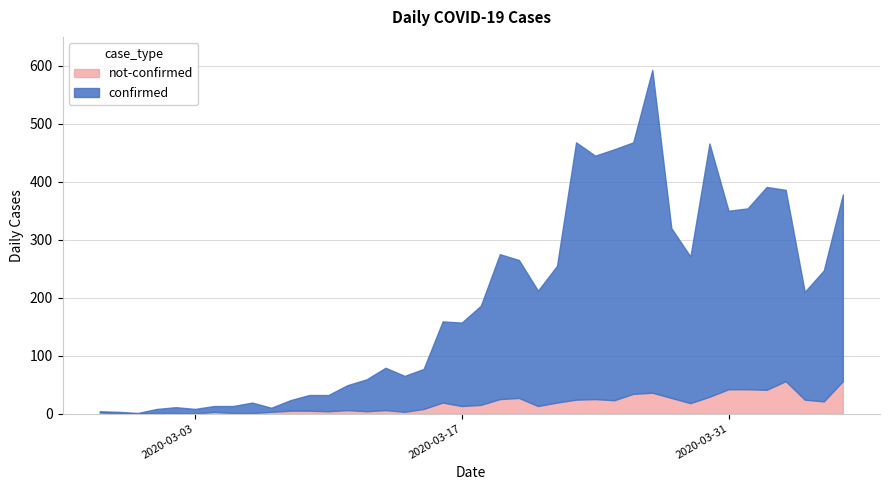

What is the sum of the not-confirmed values at 2020-03-14 and 2020-03-02?

4